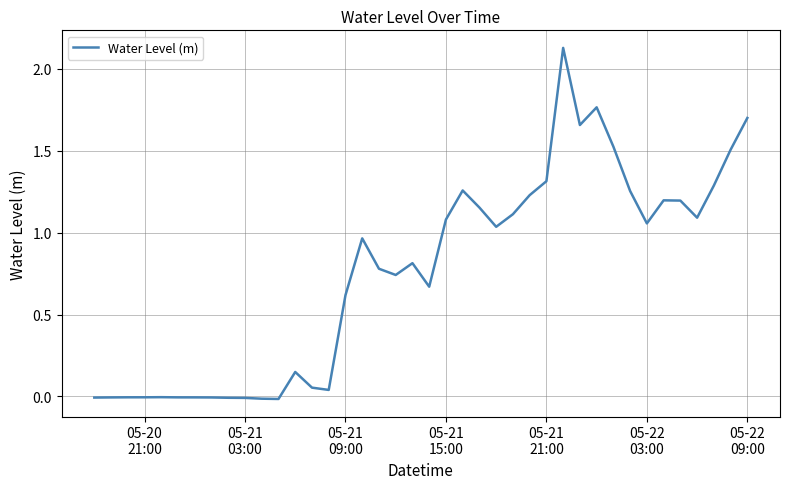

Reading right to left, transcribe all the data shown in this chart.

1.7	1.5	1.3	1.1	1.2	1.2	1.1	1.3	1.5	1.8	1.7	2.1	1.3	1.2	1.1	1.0	1.2	1.3	1.1	0.7	0.8	0.7	0.8	1.0	0.6	0.0	0.1	0.1	-0.0	-0.0	-0.0	-0.0	-0.0	-0.0	-0.0	-0.0	-0.0	-0.0	-0.0	-0.0